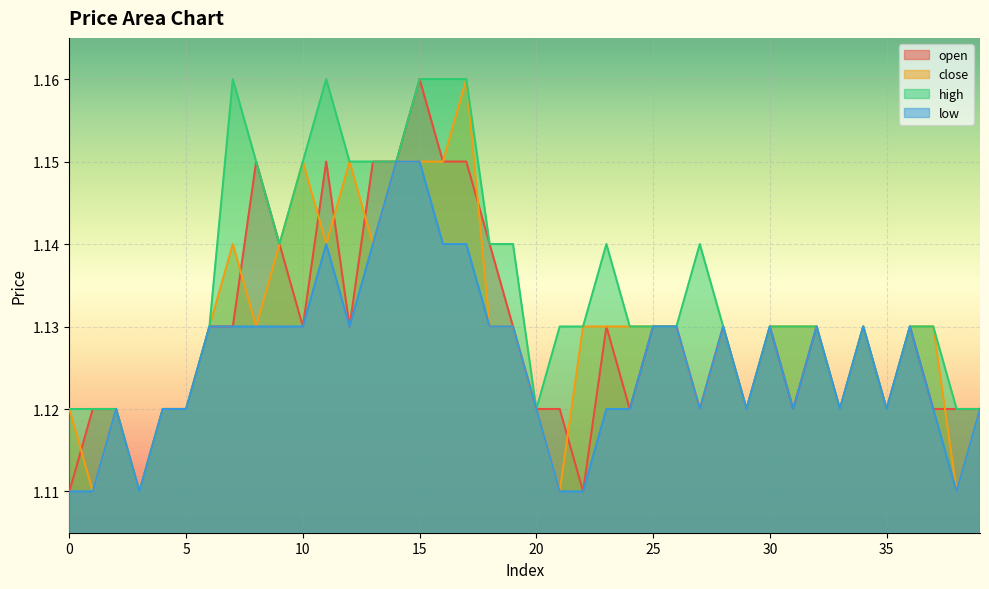

At 24, list the series in order from largest to smallest.

close, high, open, low